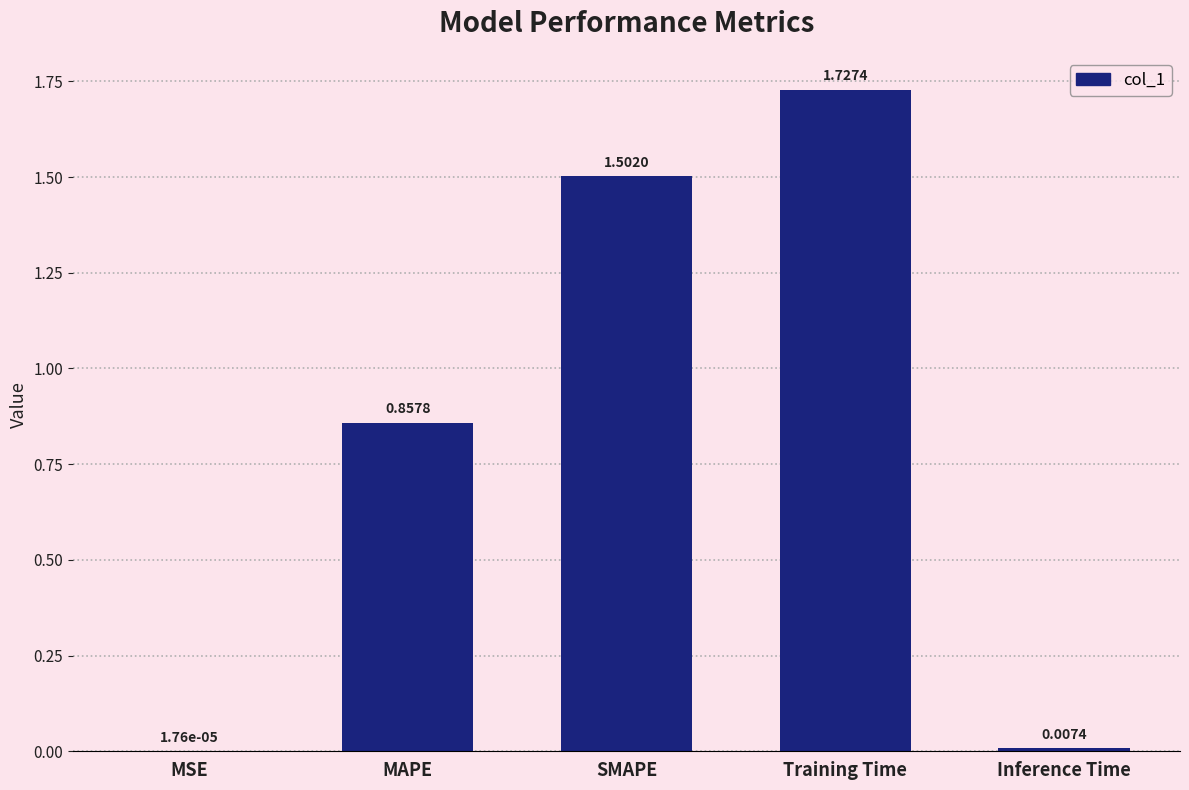

What is the sum of all values?

4.1